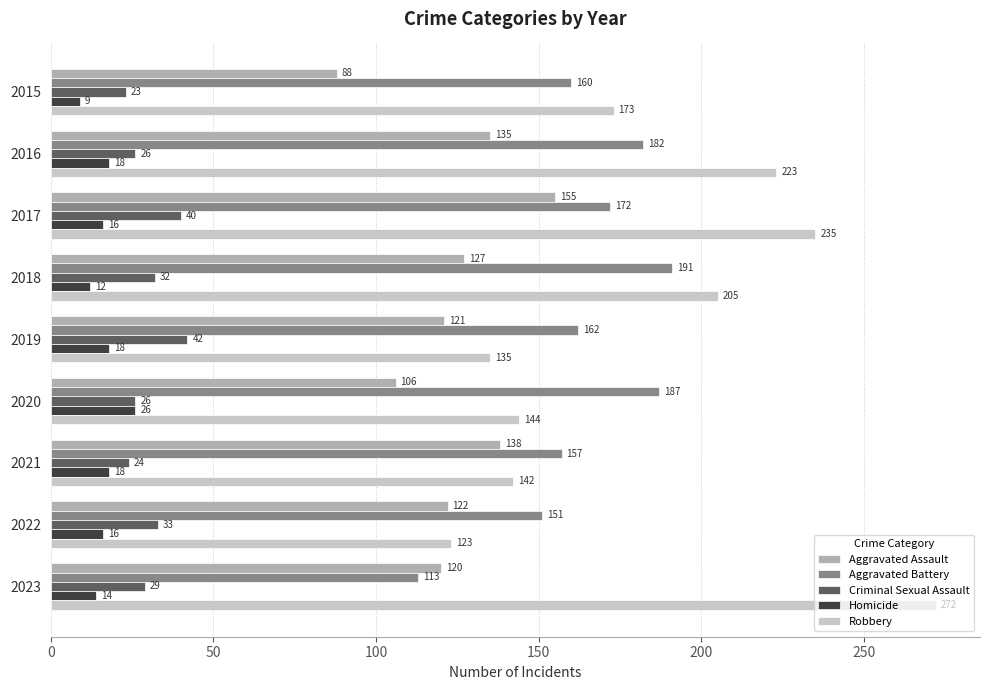

At which category is the sum across all series the highest?

2017